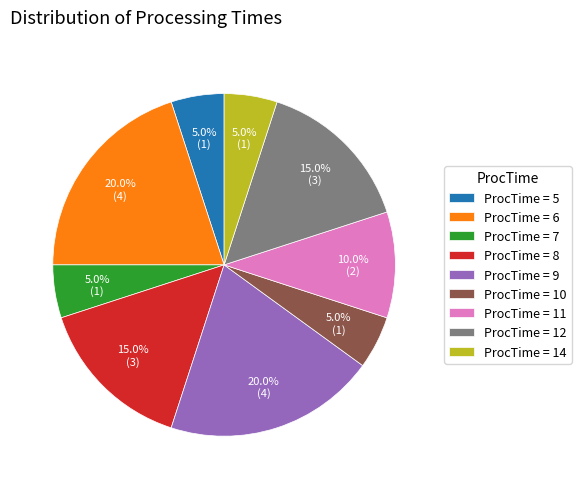

Do ProcTime = 10 and ProcTime = 6 together represent more than half of the pie?

No